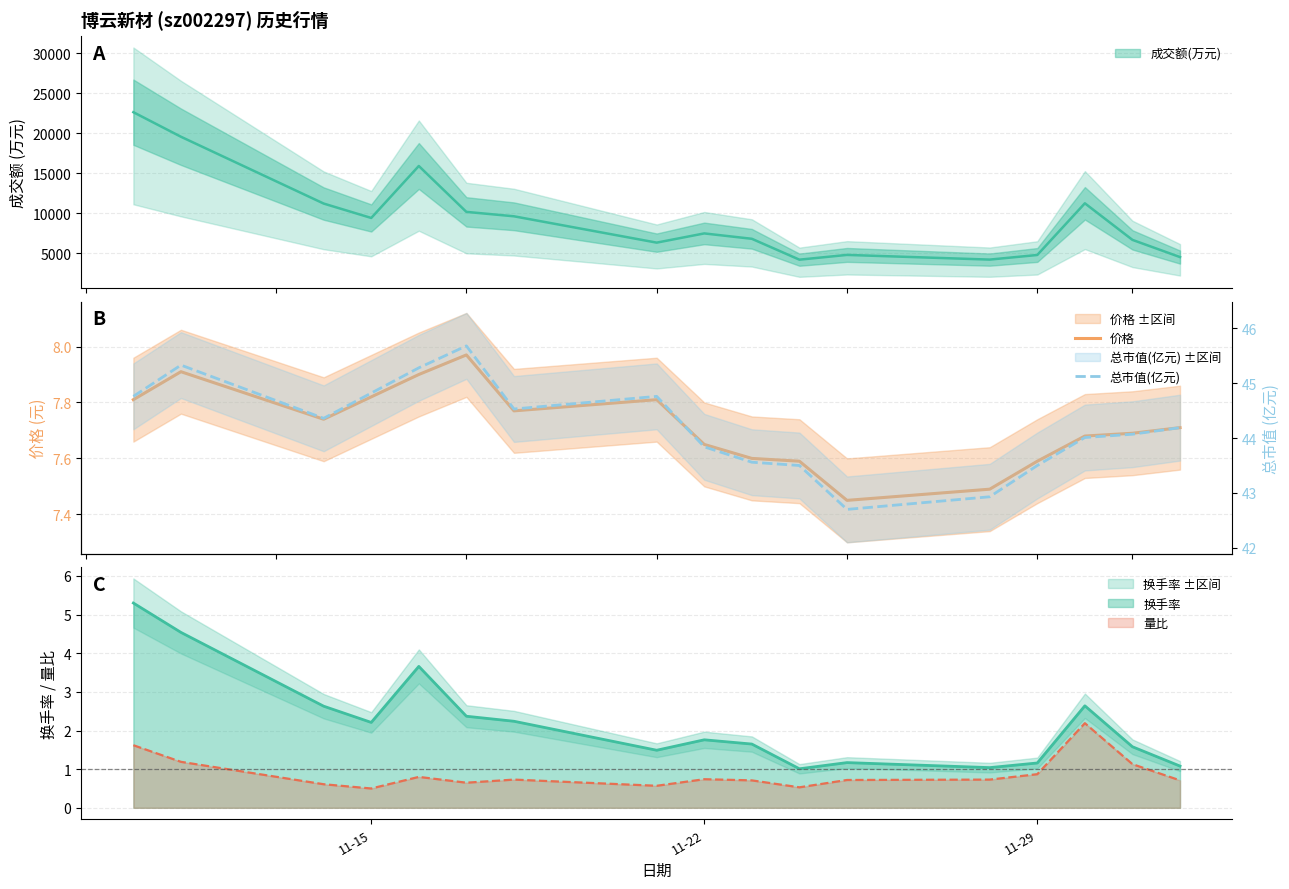

Which series has the largest range (max minus min)?

总市值(亿元)